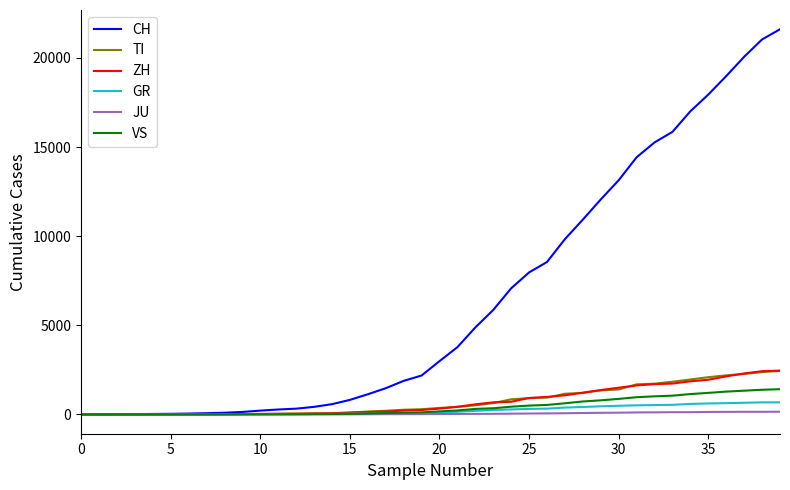

Which series has the largest total across all categories?

CH